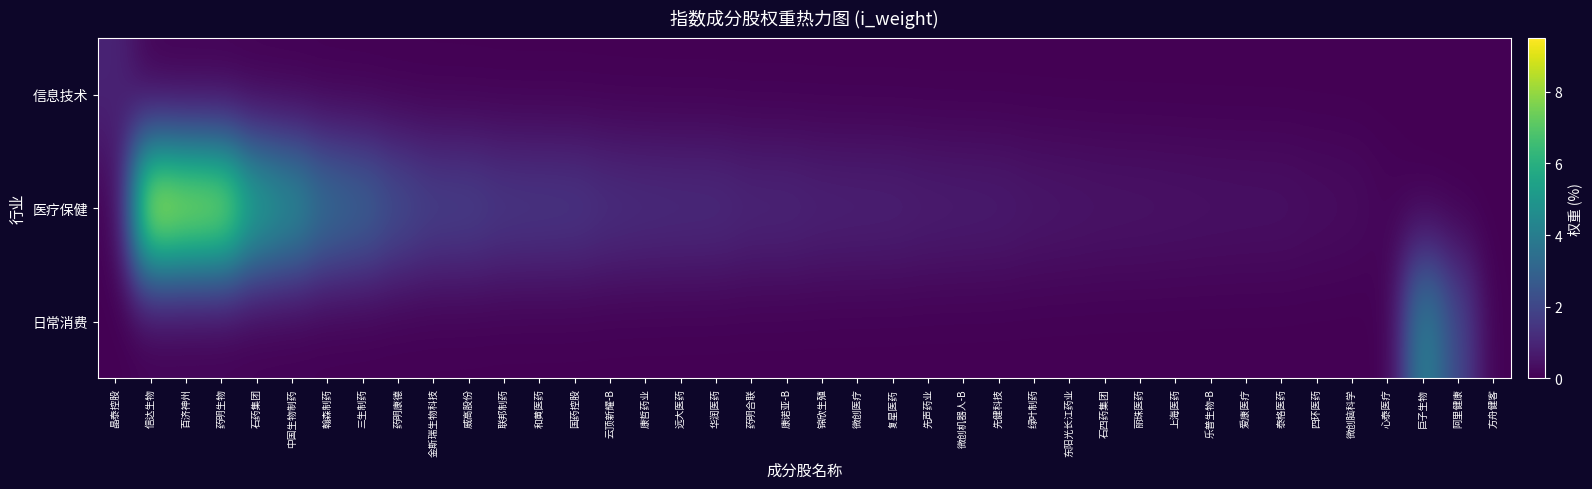

How many distinct data groups are displayed?

3